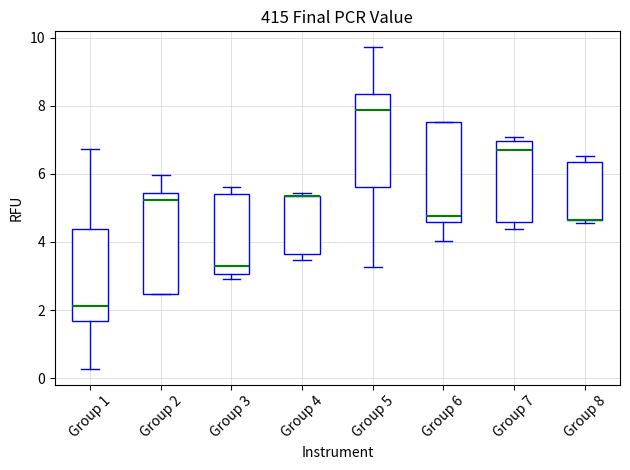

Where is the upper edge of the box for Group 7 on the y-axis? The values are not printed on the chart, so give them approximately, as read against the axis.

7.0